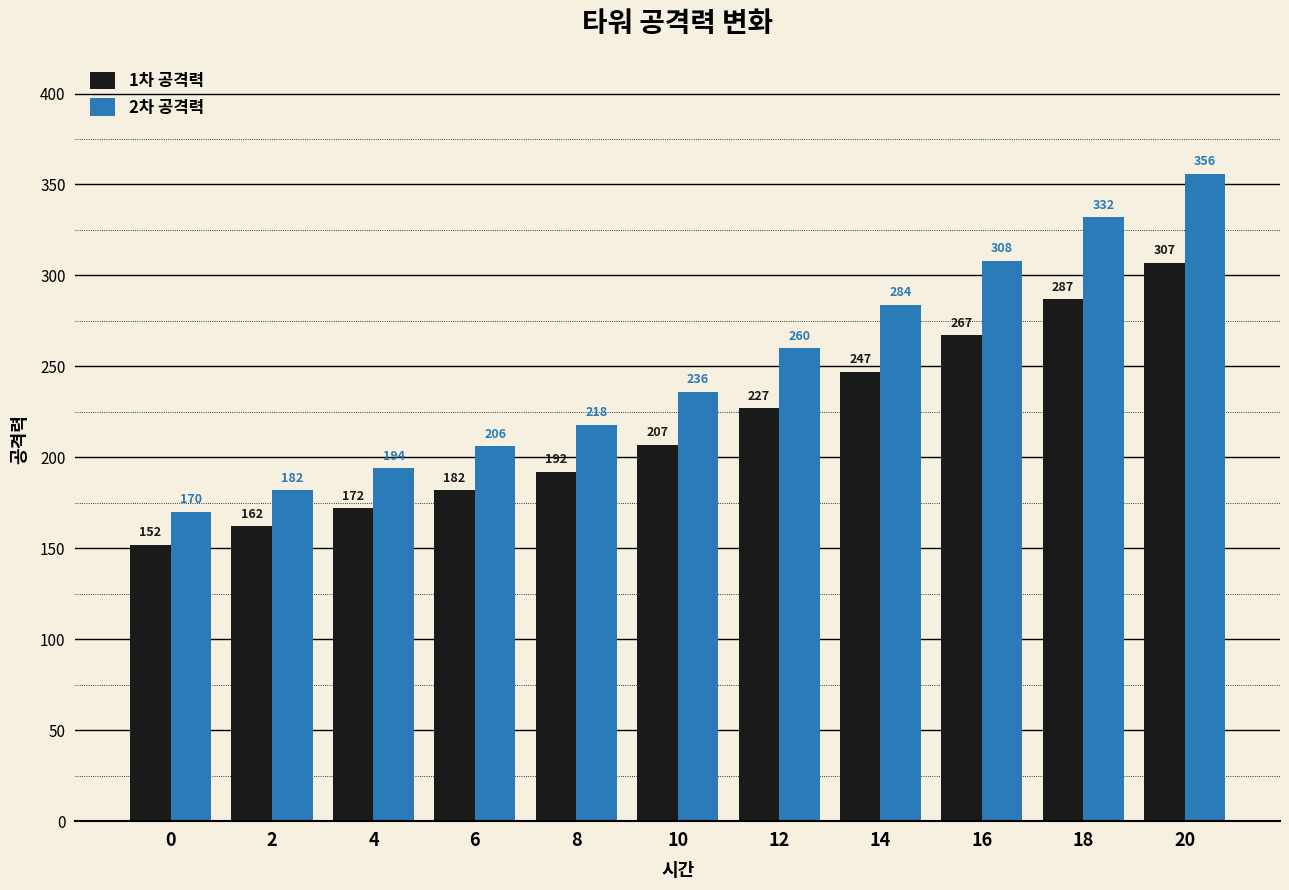

How many categories are shown in the chart?

11